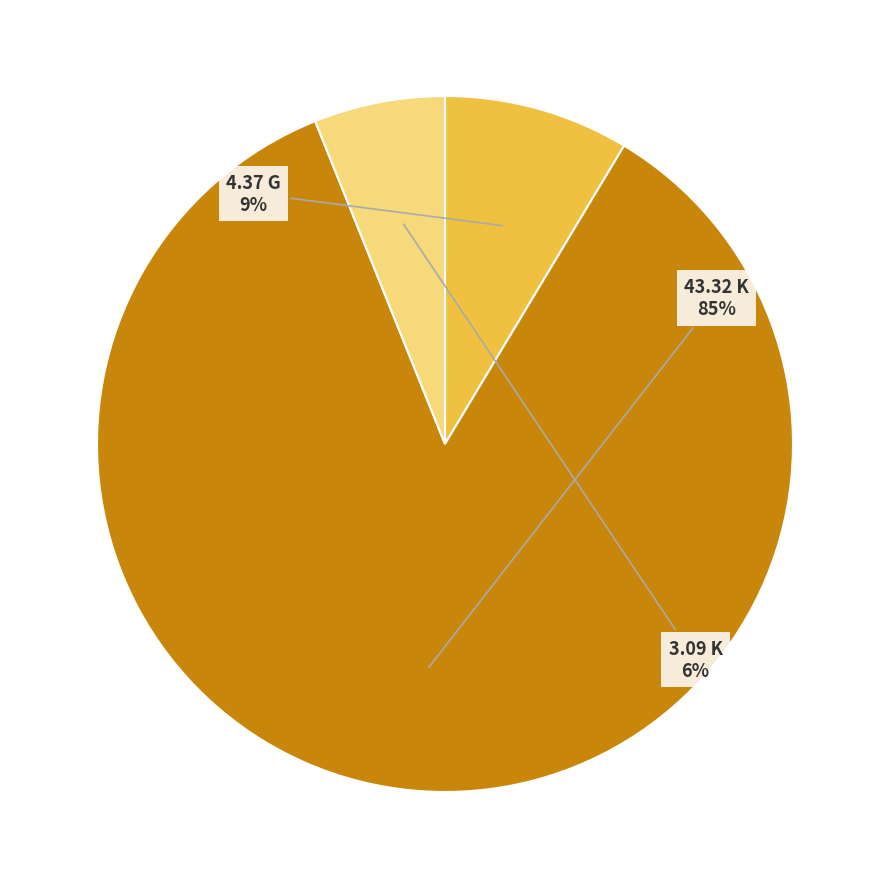

Rank the categories by value from highest to lowest.

43.32 K, 4.37 G, 3.09 K